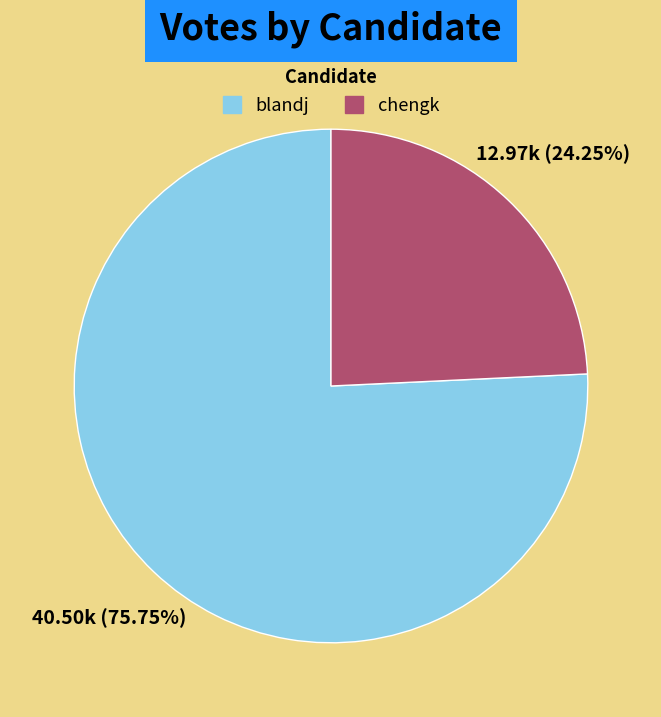

How many segments does this pie chart have?

2